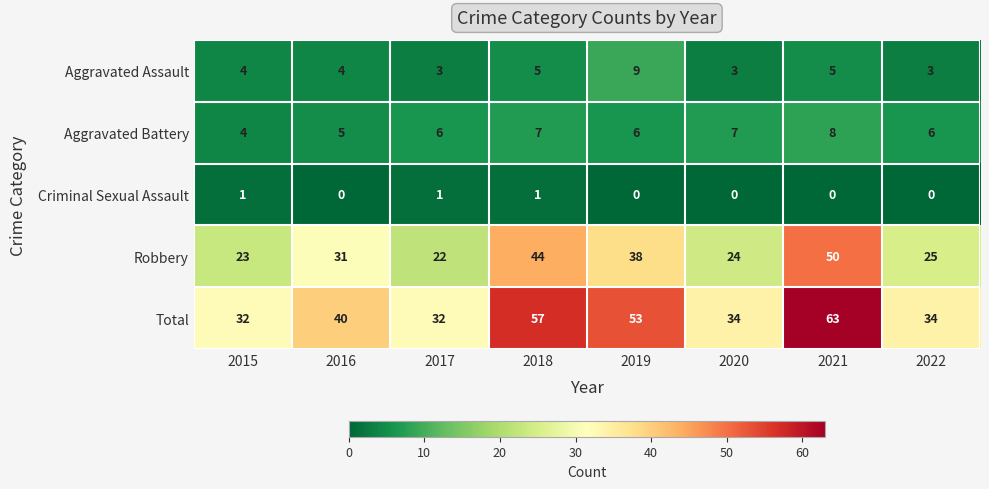

At which label does Aggravated Assault reach its peak?

2019